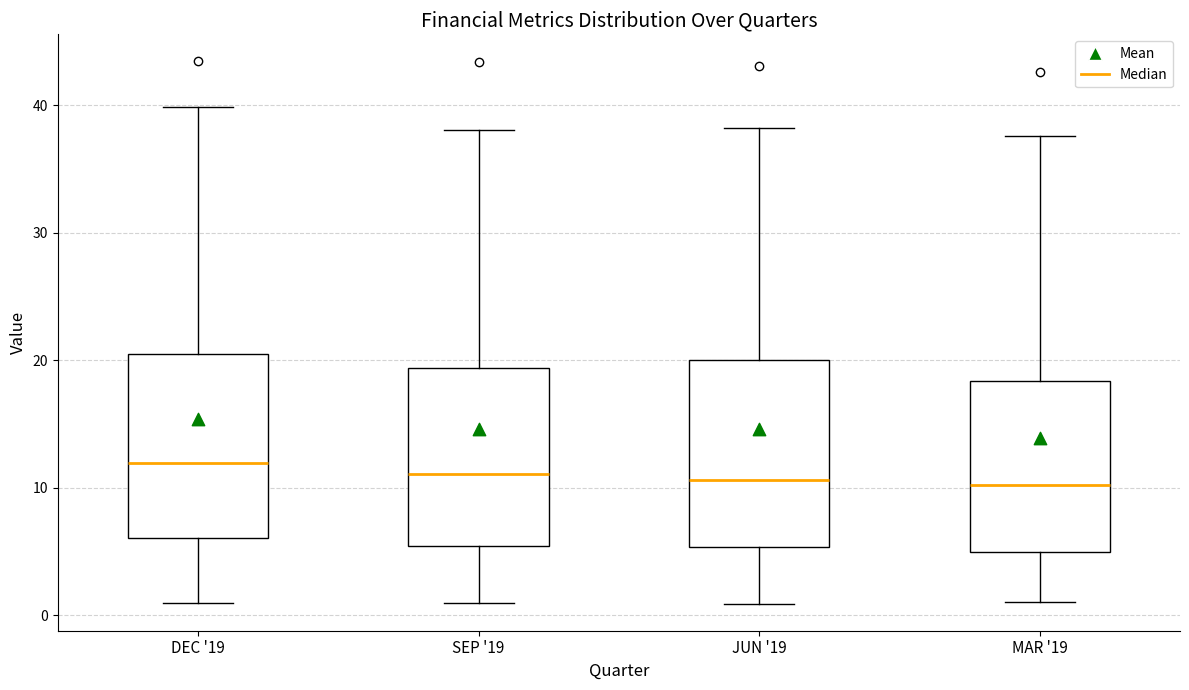

Where does the median line of the box for JUN '19 sit on the y-axis? The values are not printed on the chart, so give them approximately, as read against the axis.

11